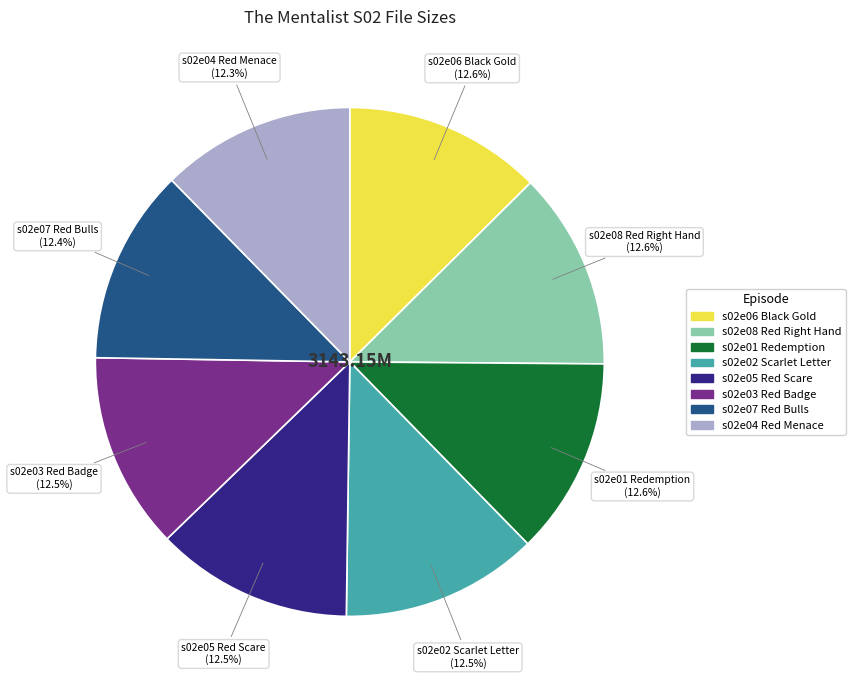

Approximately how many times larger is the value at s02e05 Red Scare compared to s02e01 Redemption?

1.0